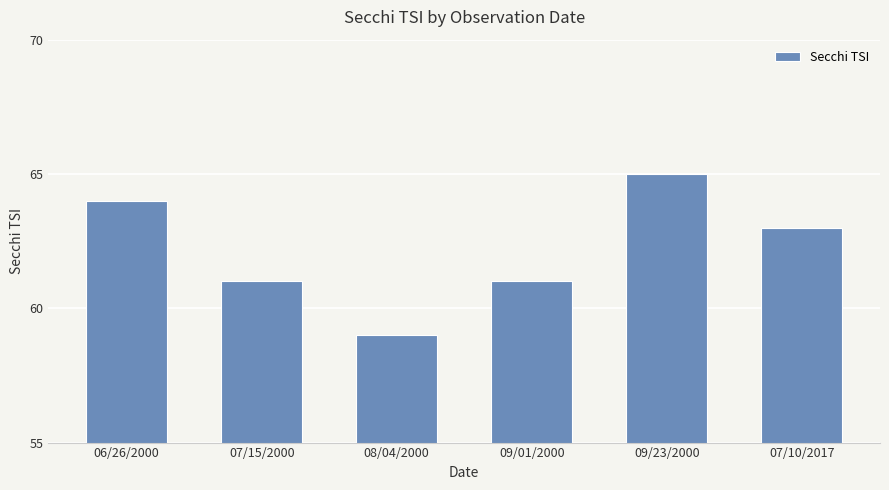

True or false: the data shows 64 at 06/26/2000.

True